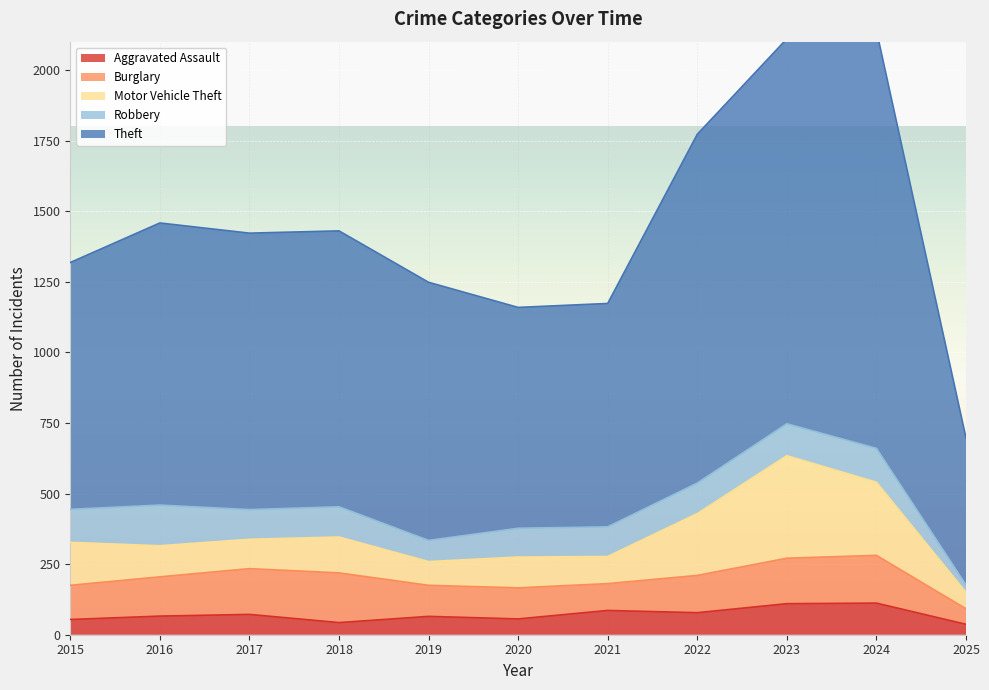

What are all the series names shown in the legend?

Aggravated Assault, Burglary, Motor Vehicle Theft, Robbery, Theft